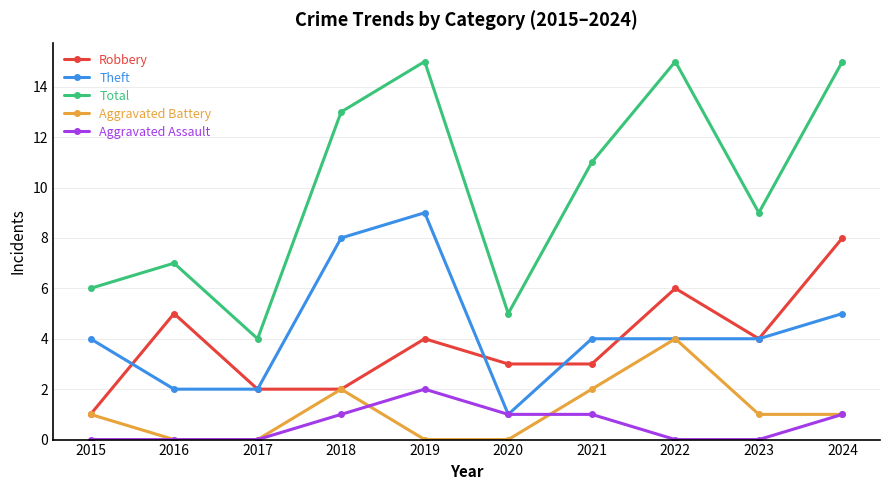

List the series in order of their peak value, lowest first.

Aggravated Assault, Aggravated Battery, Robbery, Theft, Total